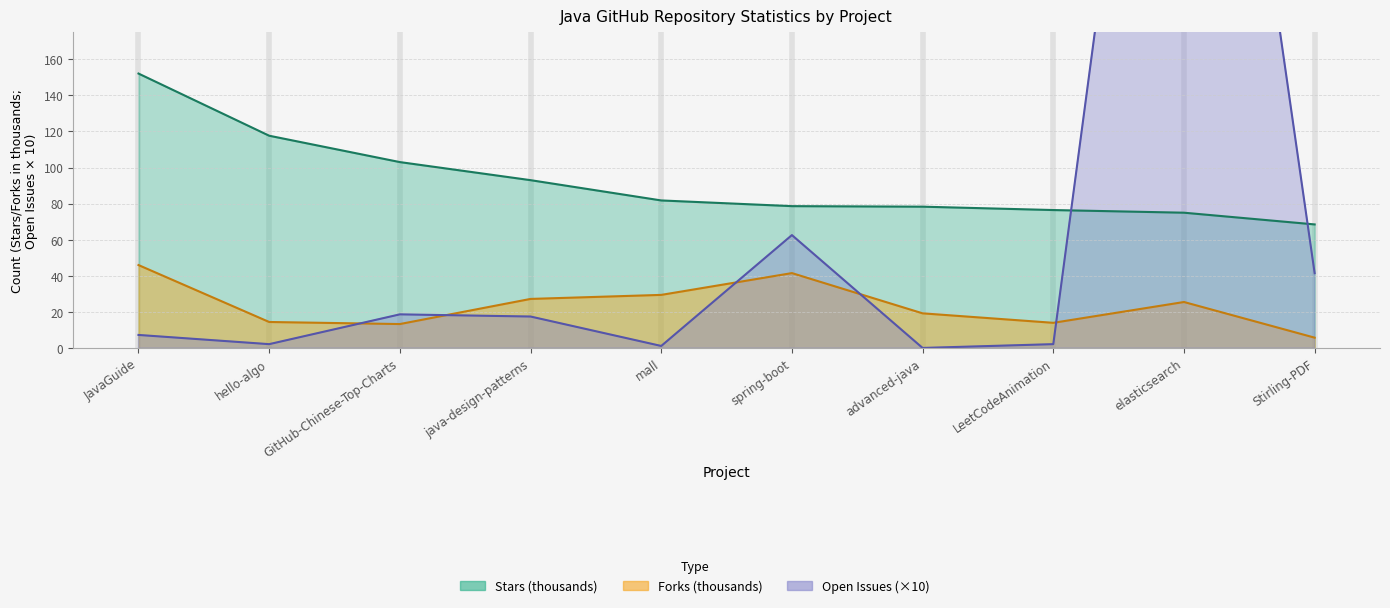

What is the value of the Open Issues point at the 7th from the left?

0.1